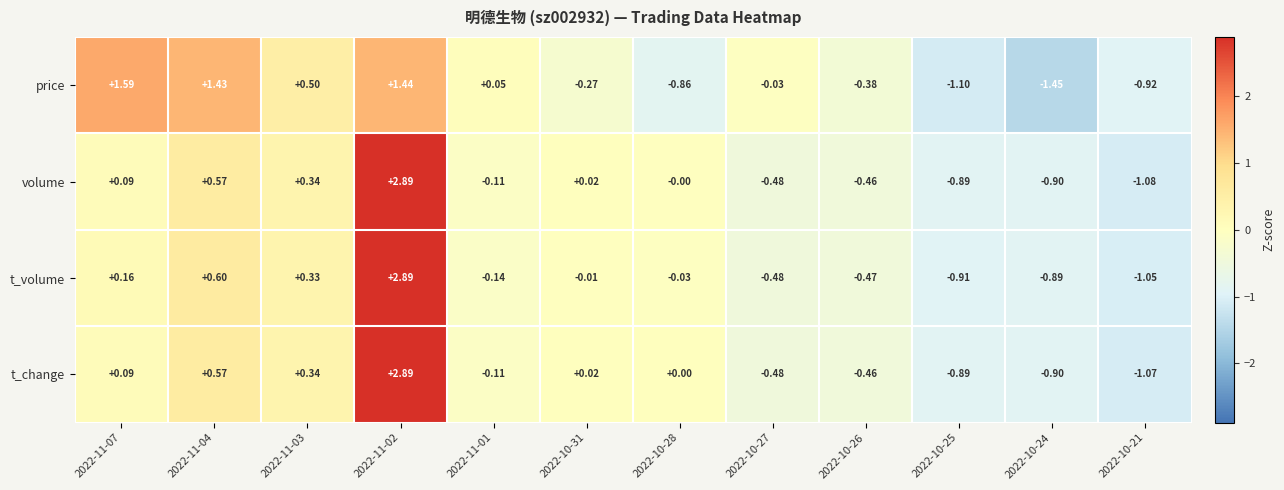

Between 2022-11-04 and 2022-11-03, which series saw the biggest shift?

price